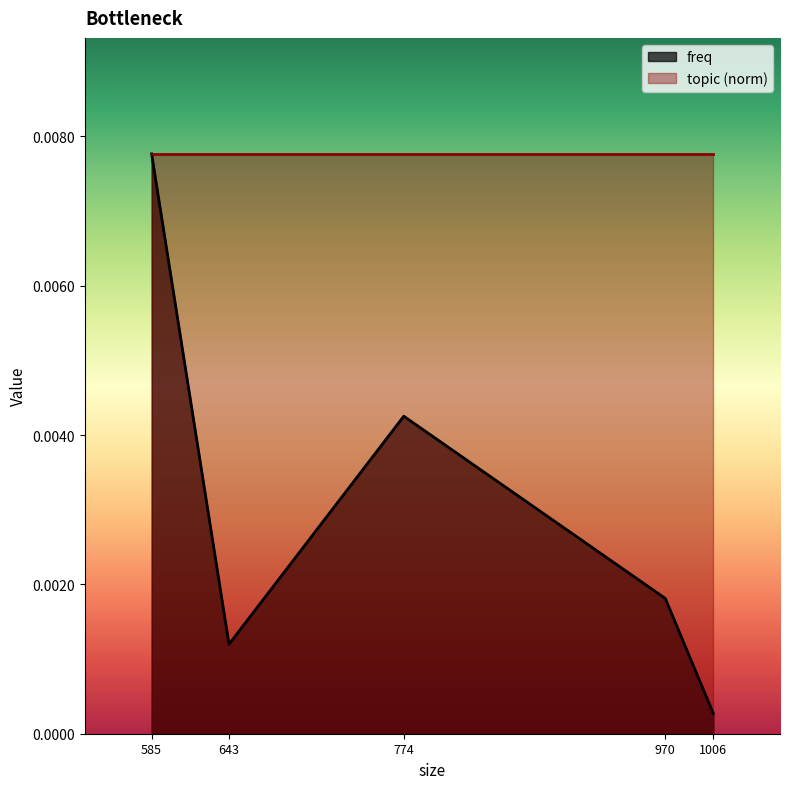

List the labels in order of value, largest first.

585, 774, 970, 643, 1006